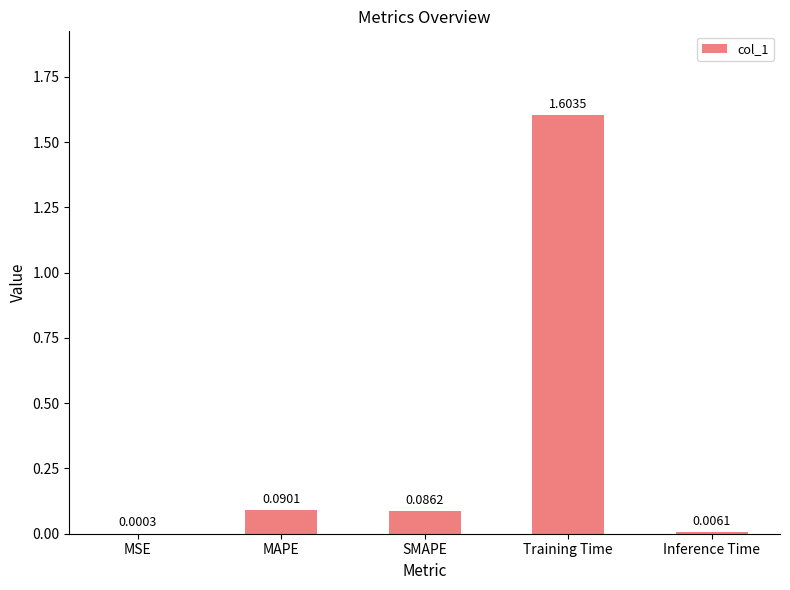

At which category does the chart reach its peak across all series?

Training Time